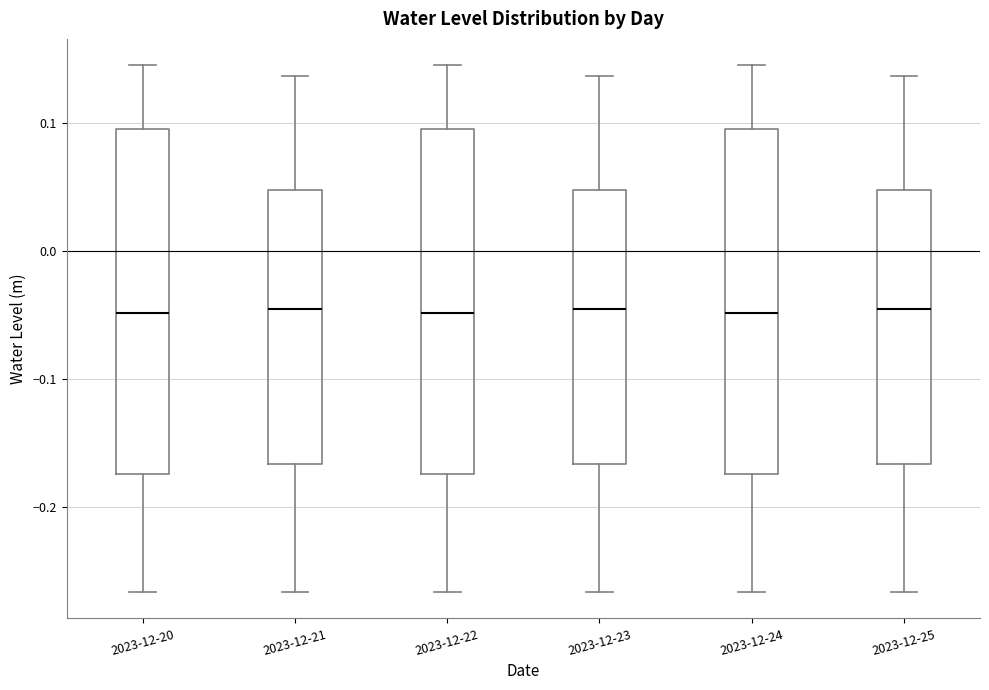

Reading left to right, read every box against the y-axis: the position of its median line, the range the box covers, and the ends of its whiskers. The values are not printed on the chart, so give them approximately, as read against the axis.

2023-12-20: median -0.05, box -0.17 to 0.09, whiskers -0.27 to 0.14
2023-12-21: median -0.05, box -0.17 to 0.05, whiskers -0.27 to 0.14
2023-12-22: median -0.05, box -0.17 to 0.09, whiskers -0.27 to 0.14
2023-12-23: median -0.05, box -0.17 to 0.05, whiskers -0.27 to 0.14
2023-12-24: median -0.05, box -0.17 to 0.09, whiskers -0.27 to 0.14
2023-12-25: median -0.05, box -0.17 to 0.05, whiskers -0.27 to 0.14